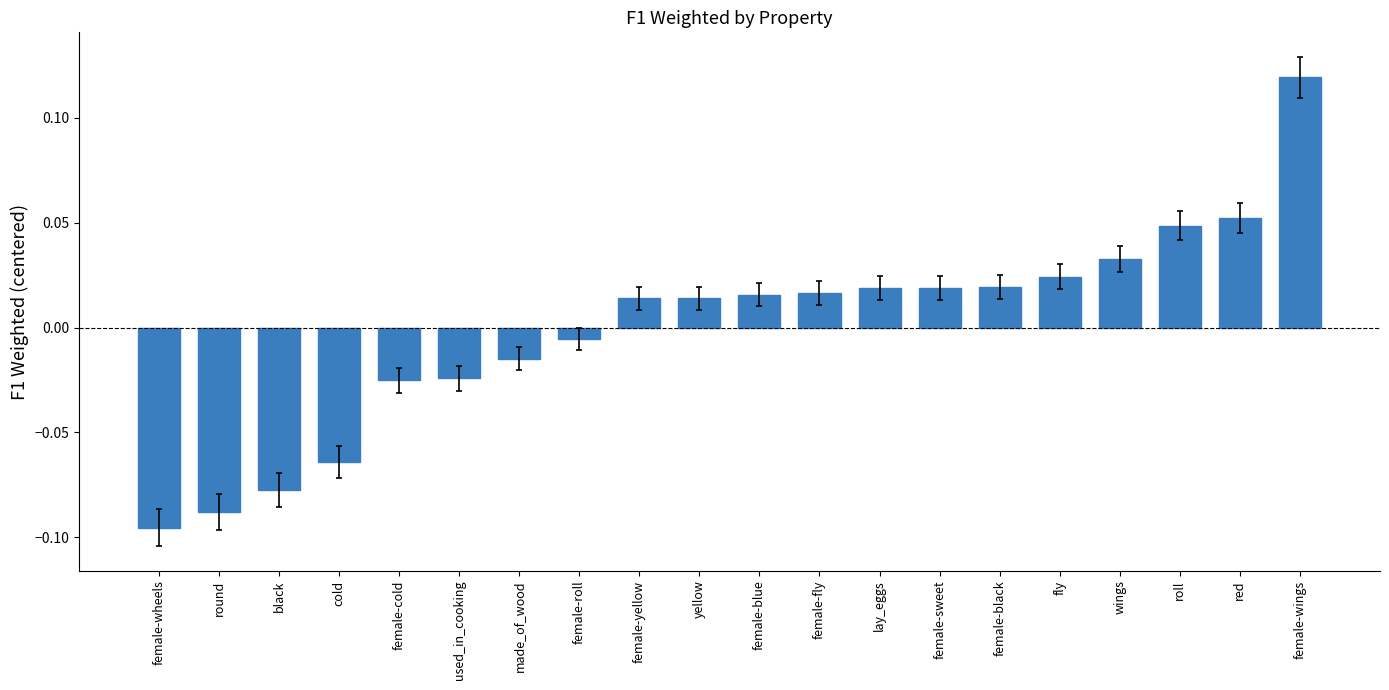

At which label is the value closest to 0?

female-roll